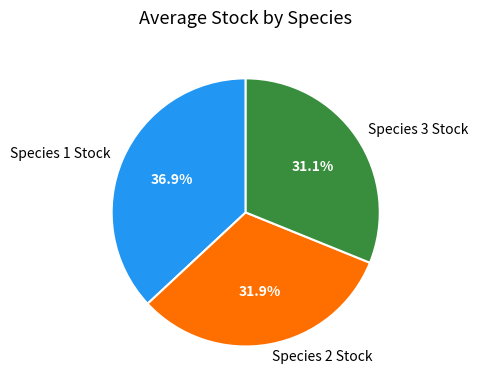

What is the largest slice in the pie chart?

Species 1 Stock